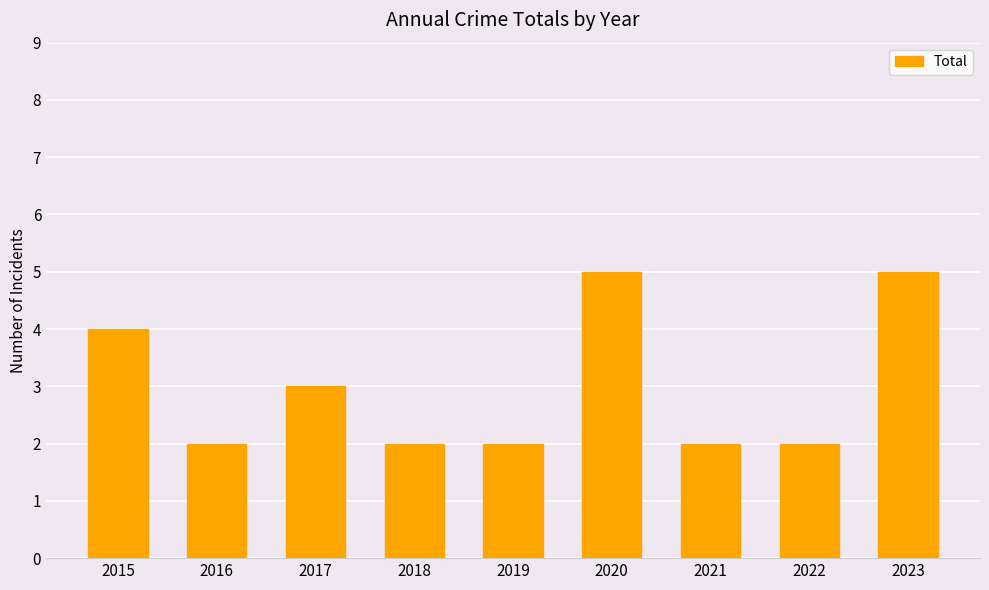

Approximately how many times larger is the value at 2022 compared to 2021?

1.0